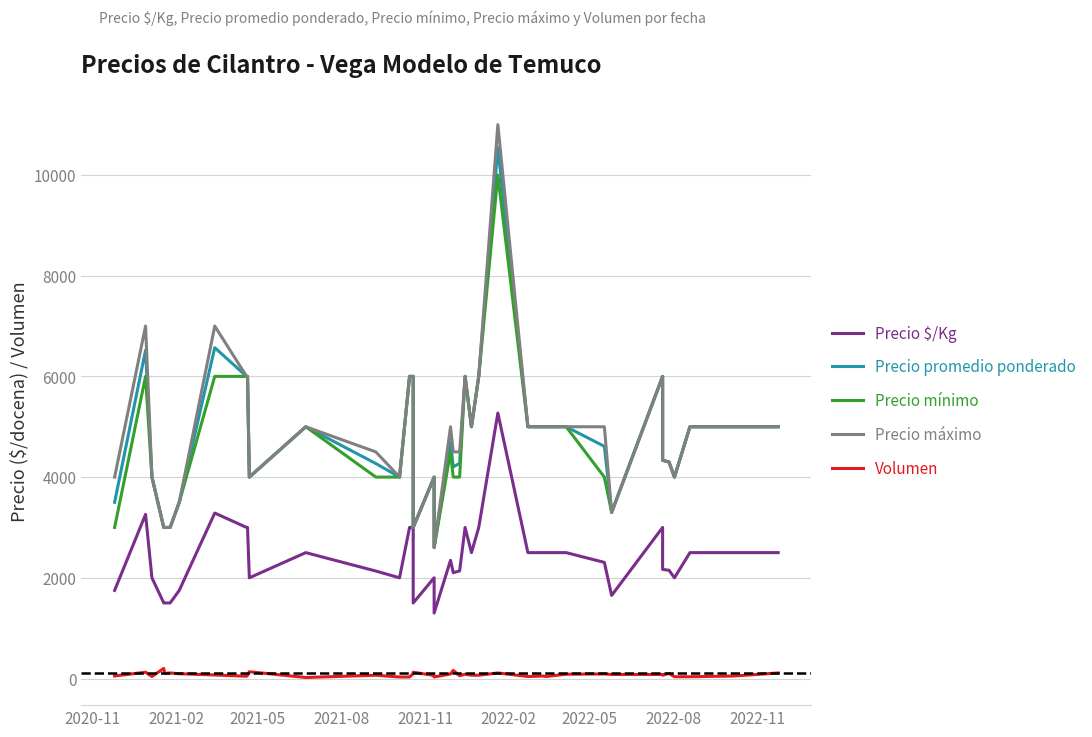

At 2022-11, list the series in order from smallest to largest.

Volumen, Precio $/Kg, Precio promedio ponderado, Precio mínimo, Precio máximo